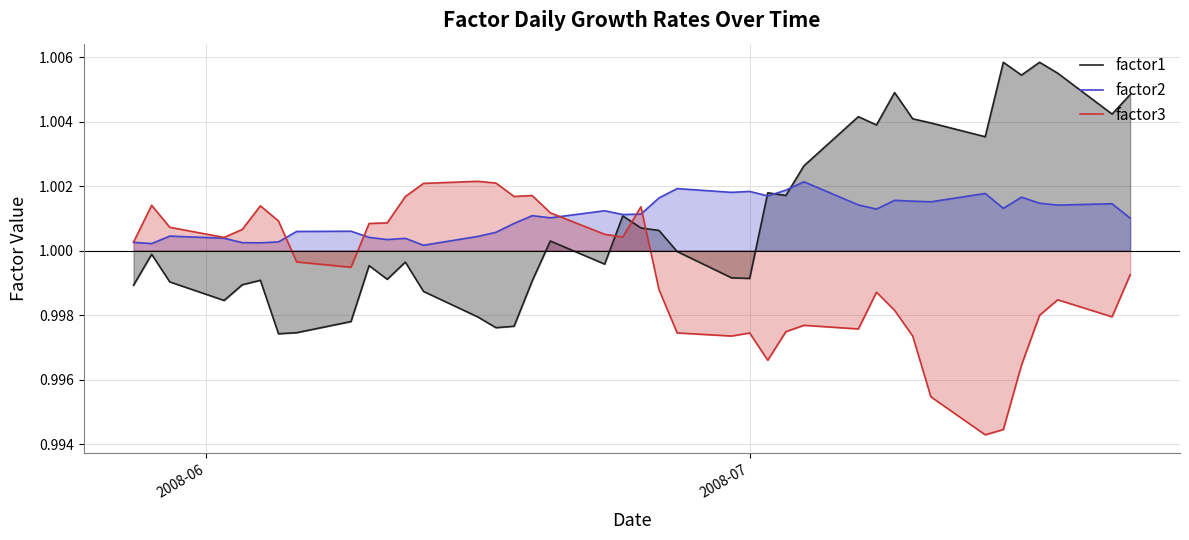

True or false: factor3 and factor1 cross at least once.

True